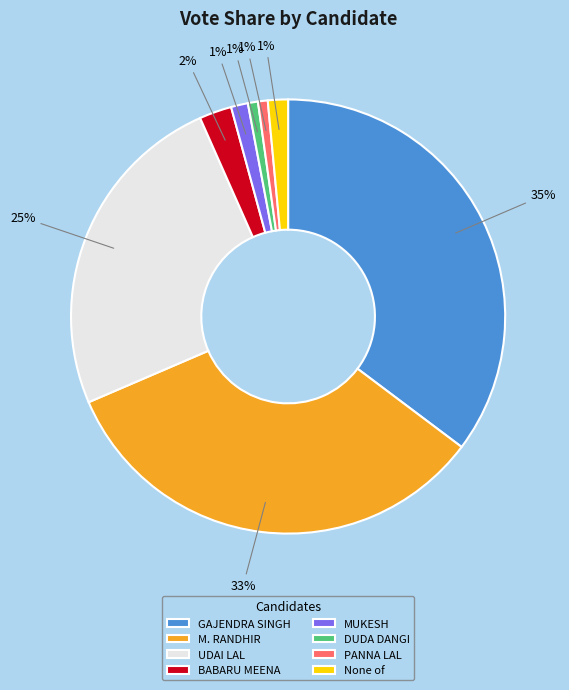

To the nearest percent, what is the average slice percentage?

12%